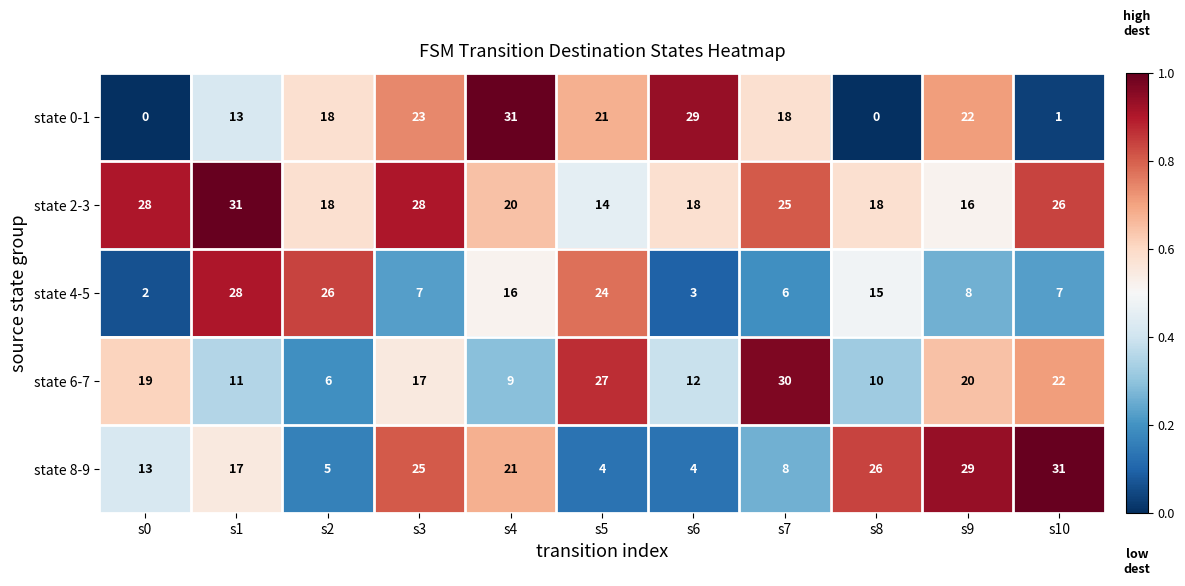

Rank the series at s4 from highest to lowest value.

state 0-1, state 8-9, state 2-3, state 4-5, state 6-7